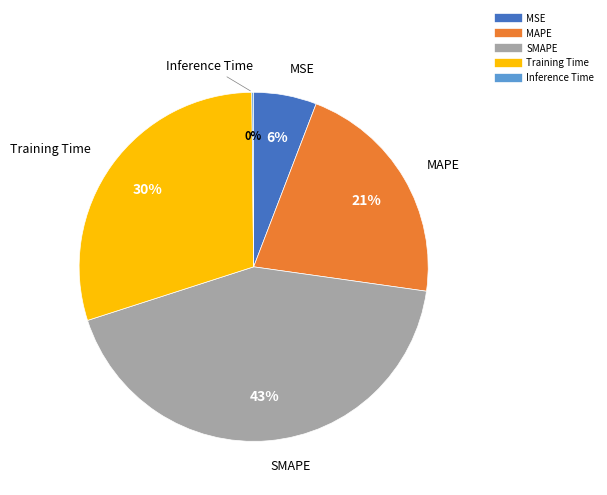

Combined, do MAPE and Training Time account for over 50%?

Yes